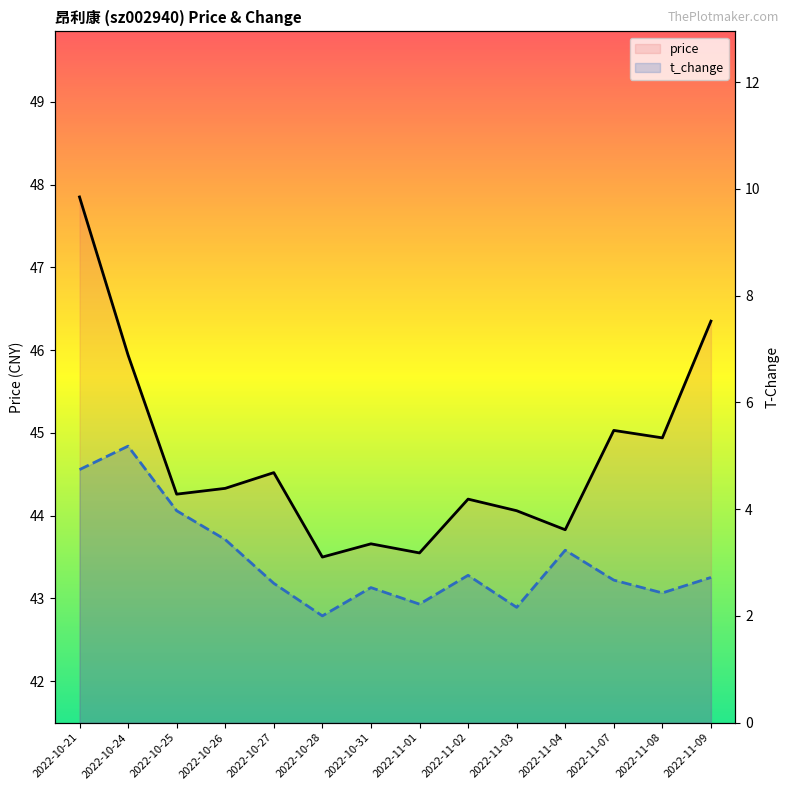

What is the sum of the price values at 2022-10-25 and 2022-11-02?

88.5